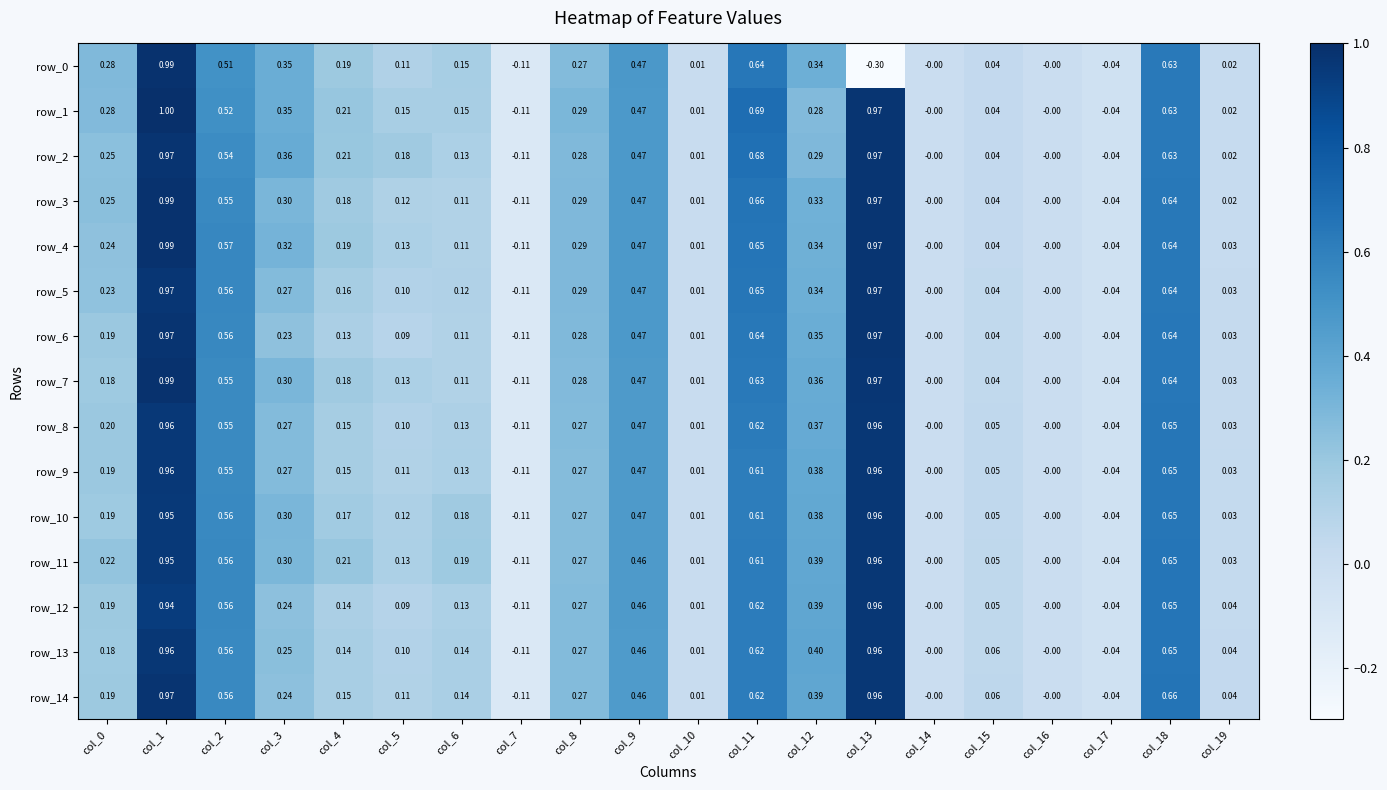

Is the value of row_2 at col_19 greater than the value of row_9 at col_8?

No